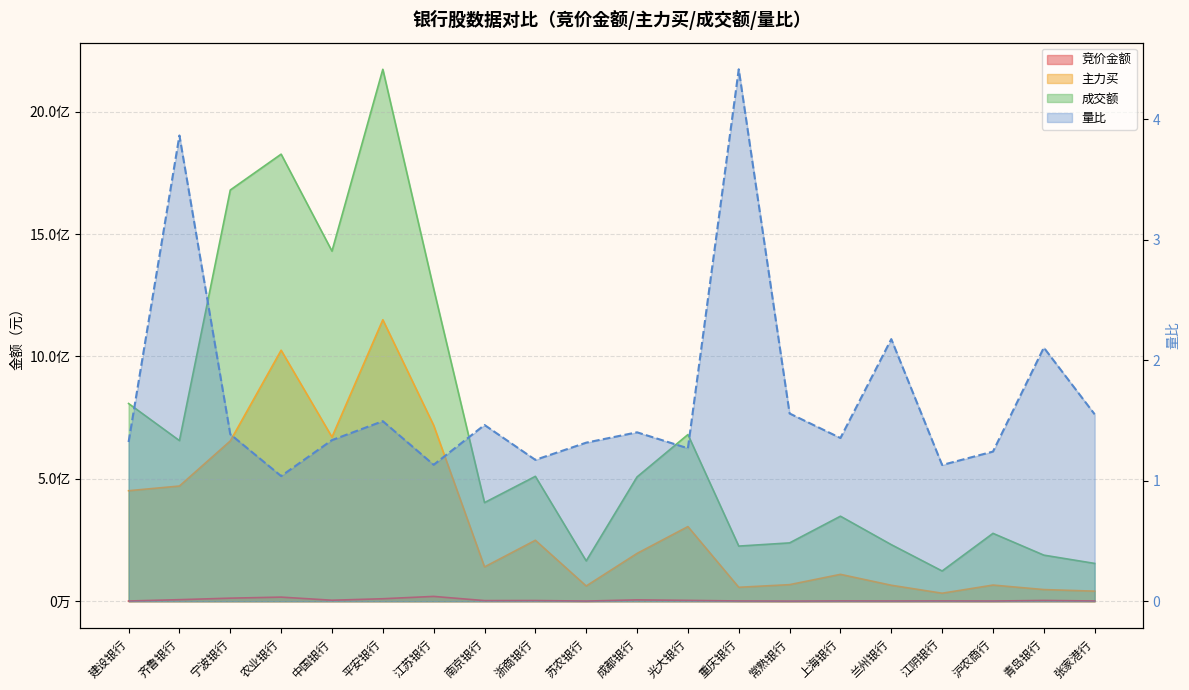

Reading right to left, transcribe all the data shown in this chart.

竞价金额: 张家港行=1147923.0	青岛银行=3211800.0	沪农商行=941220.0	江阴银行=1325168.0	兰州银行=1024056.0	上海银行=1280160.0	常熟银行=540936.0	重庆银行=1169944.0	光大银行=3523439.0	成都银行=5607048.0	苏农银行=755112.0	浙商银行=2935398.0	南京银行=2657600.0	江苏银行=19795732.0	平安银行=10280868.0	中国银行=4193820.0	农业银行=16890240.0	宁波银行=12648408.0	齐鲁银行=6481930.0	建设银行=1030929.0
主力买: 张家港行=41191386.0	青岛银行=47714765.0	沪农商行=66066728.0	江阴银行=32773395.0	兰州银行=65325066.0	上海银行=109880386.0	常熟银行=67820072.0	重庆银行=57006652.0	光大银行=304957865.0	成都银行=195396530.0	苏农银行=62349157.0	浙商银行=249026294.0	南京银行=140279034.0	江苏银行=718605666.0	平安银行=1149806495.0	中国银行=670662316.0	农业银行=1025332684.0	宁波银行=654732676.0	齐鲁银行=470627090.0	建设银行=451468394.0
成交额: 张家港行=154559157.0	青岛银行=188380330.0	沪农商行=277357994.0	江阴银行=123652459.0	兰州银行=231204285.0	上海银行=347411244.0	常熟银行=238412539.0	重庆银行=225319636.0	光大银行=680819995.0	成都银行=507839539.0	苏农银行=164812547.0	浙商银行=510253397.0	南京银行=402967771.0	江苏银行=1276643510.0	平安银行=2172799799.0	中国银行=1430158410.0	农业银行=1826158852.0	宁波银行=1679721179.0	齐鲁银行=656243270.0	建设银行=807649274.0
量比: 张家港行=1.6	青岛银行=2.1	沪农商行=1.2	江阴银行=1.1	兰州银行=2.2	上海银行=1.4	常熟银行=1.6	重庆银行=4.4	光大银行=1.3	成都银行=1.4	苏农银行=1.3	浙商银行=1.2	南京银行=1.5	江苏银行=1.1	平安银行=1.5	中国银行=1.3	农业银行=1.0	宁波银行=1.4	齐鲁银行=3.9	建设银行=1.3